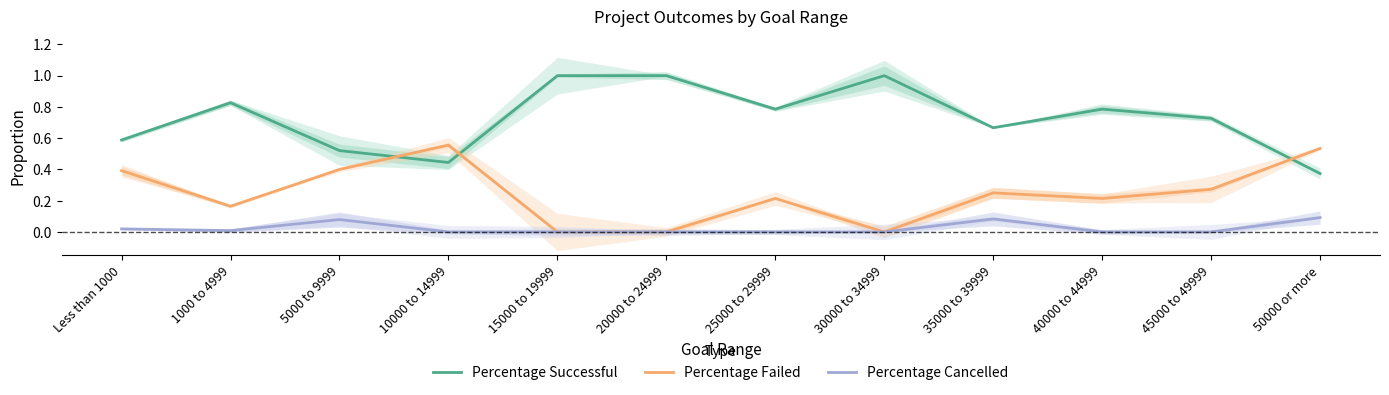

Is the value of Percentage Failed at 25000 to 29999 greater than the value of Percentage Cancelled at 10000 to 14999?

Yes